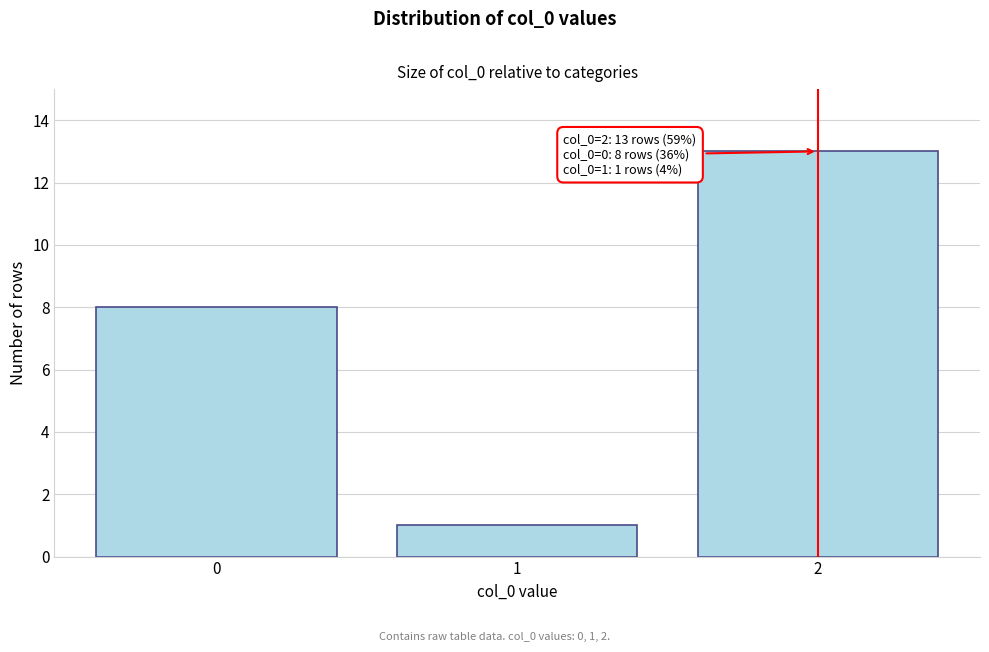

Reading left to right, extract all data points from this chart.

0=8	1=1	2=13